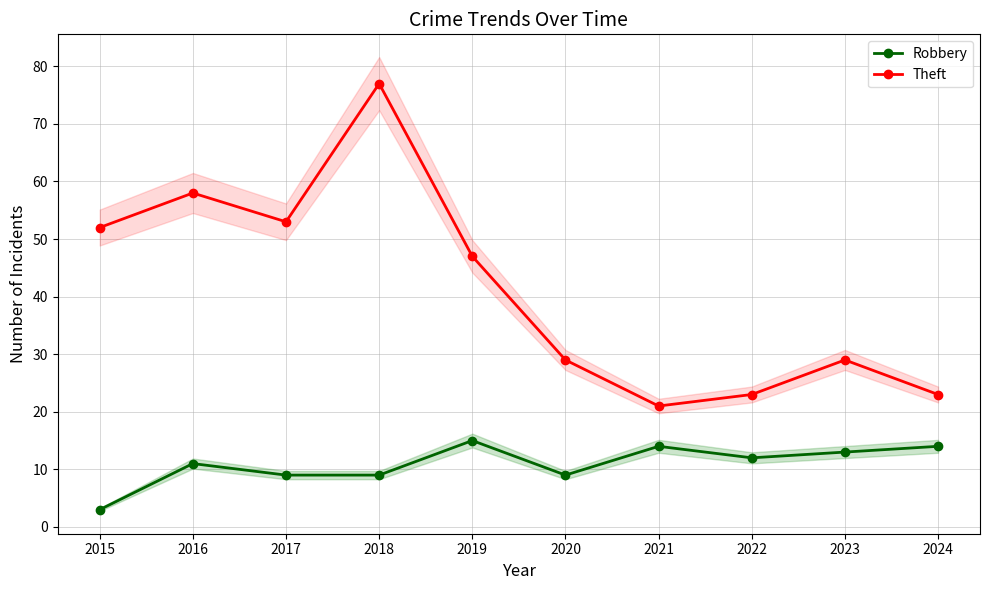

True or false: Theft and Robbery intersect in this chart.

False